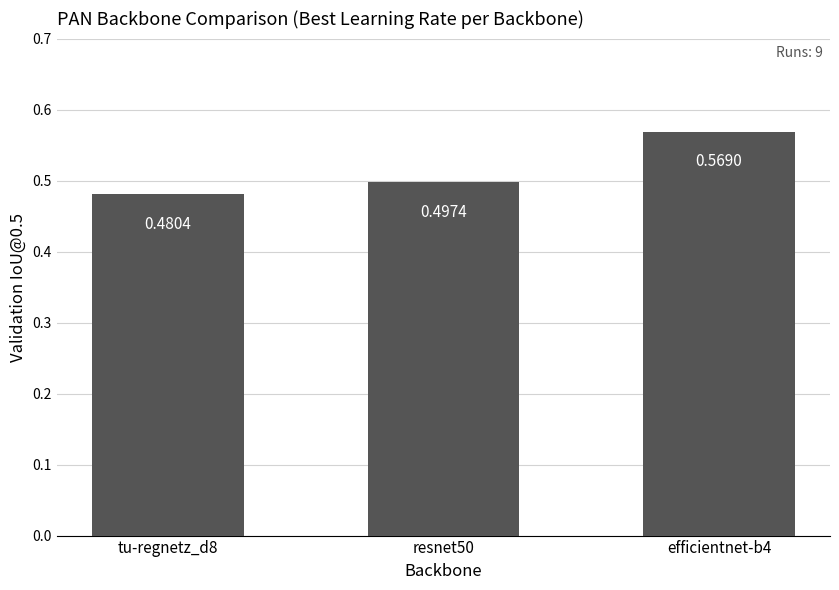

Rank the categories by value from highest to lowest.

efficientnet-b4, resnet50, tu-regnetz_d8